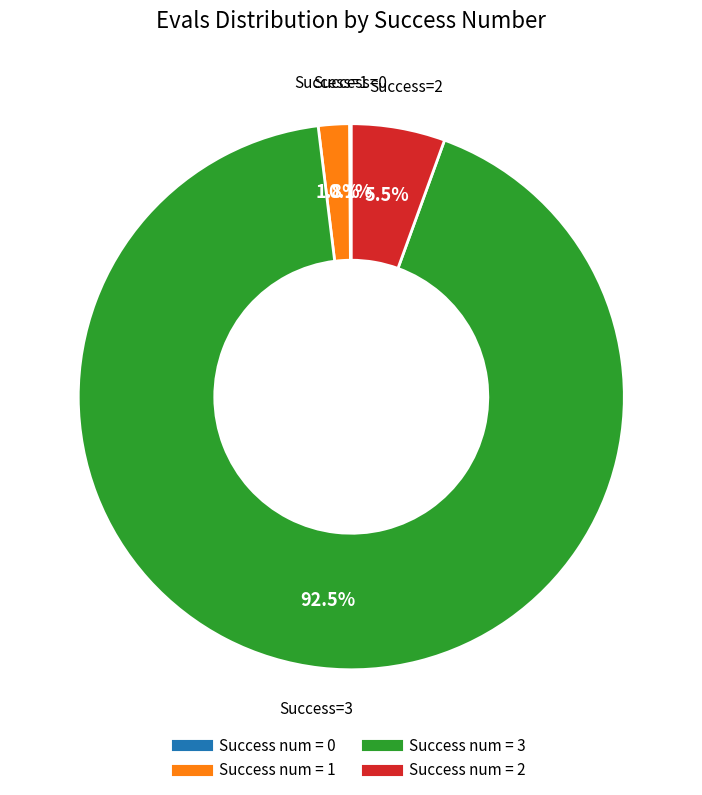

Is there any slice that represents more than half of the pie?

Yes